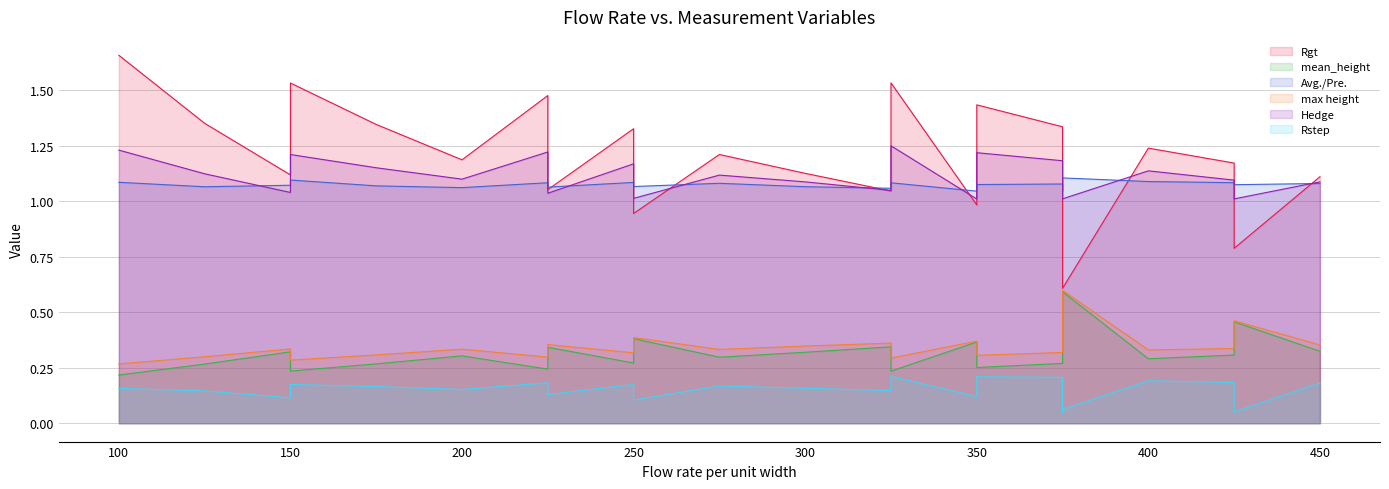

True or false: Rstep and max height intersect in this chart.

False